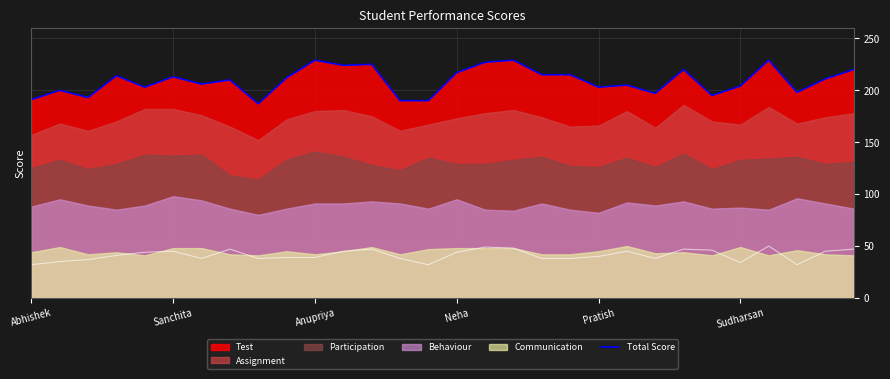

True or false: Total Score has a value of 398 at Anupriya.

False